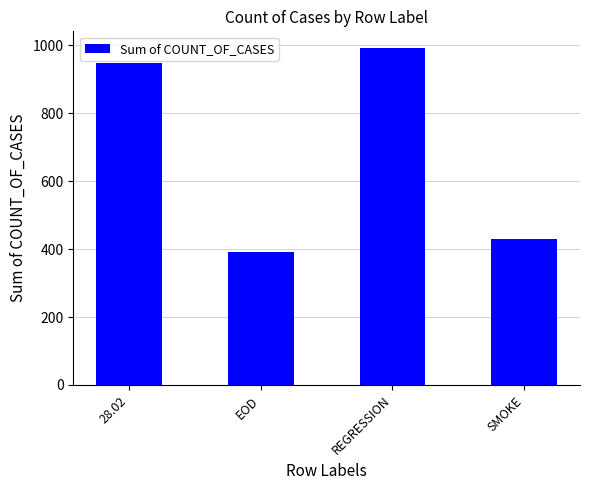

The chart shows a value of 586 at 28.02. True or false?

False